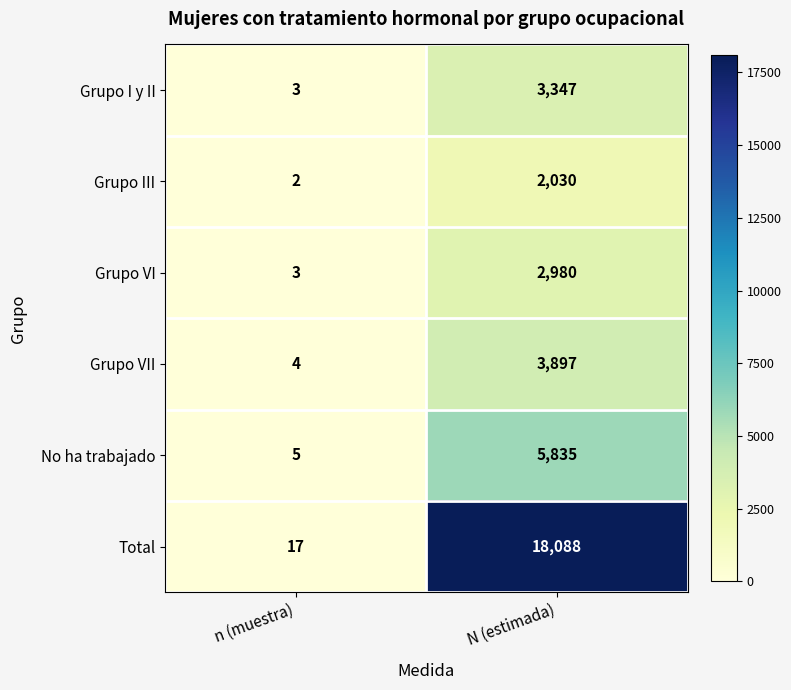

The Grupo I y II series shows 1 at n (muestra). True or false?

False